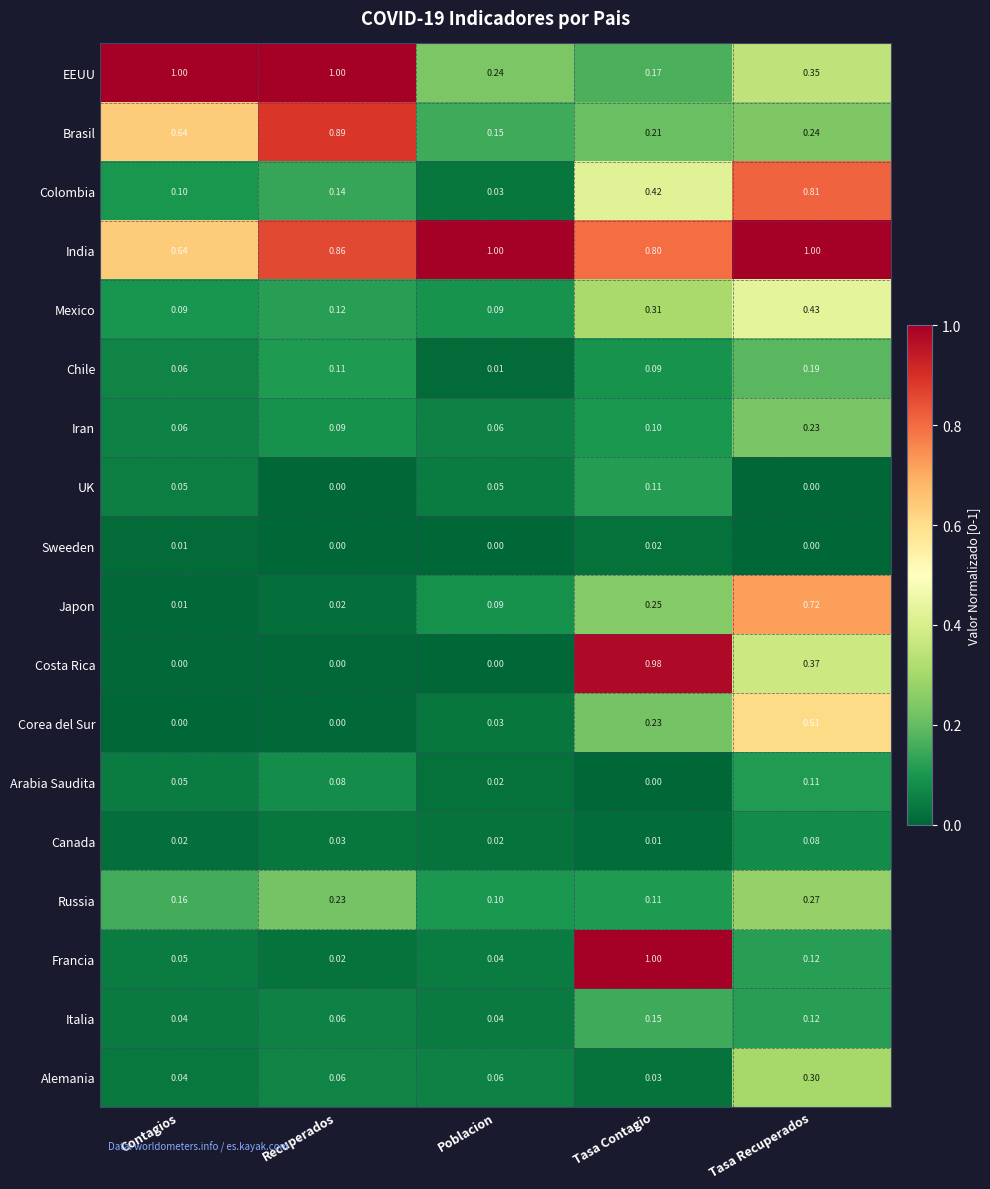

At which category is the sum across all series the highest?

Tasa Recuperados